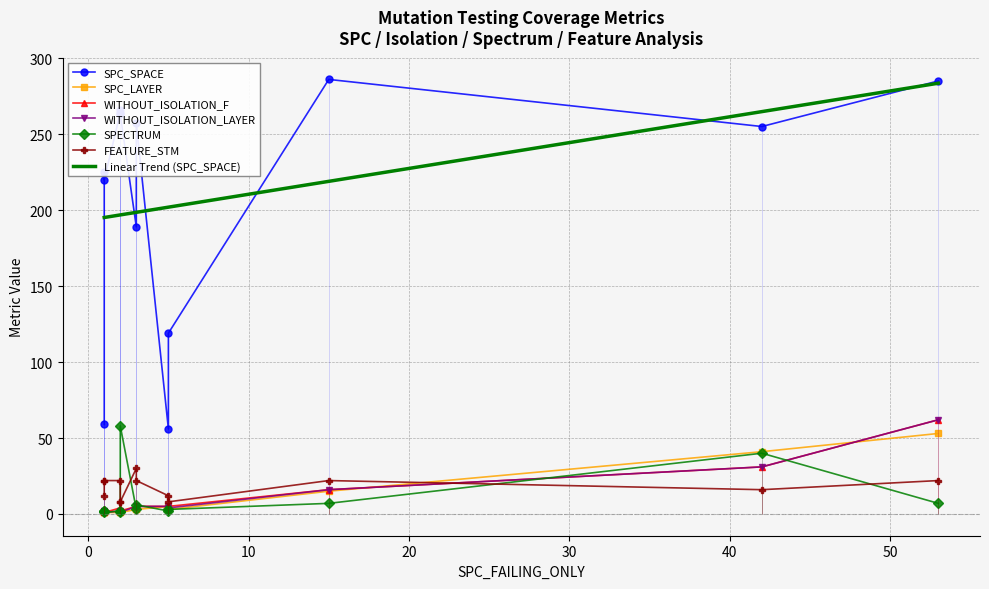

In WITHOUT_ISOLATION_LAYER, how many points are higher than both neighbors (excluding endpoints)?

3